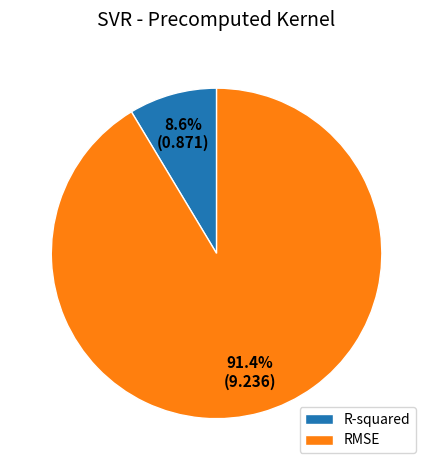

What percentage is NOT represented by RMSE?

8.6%